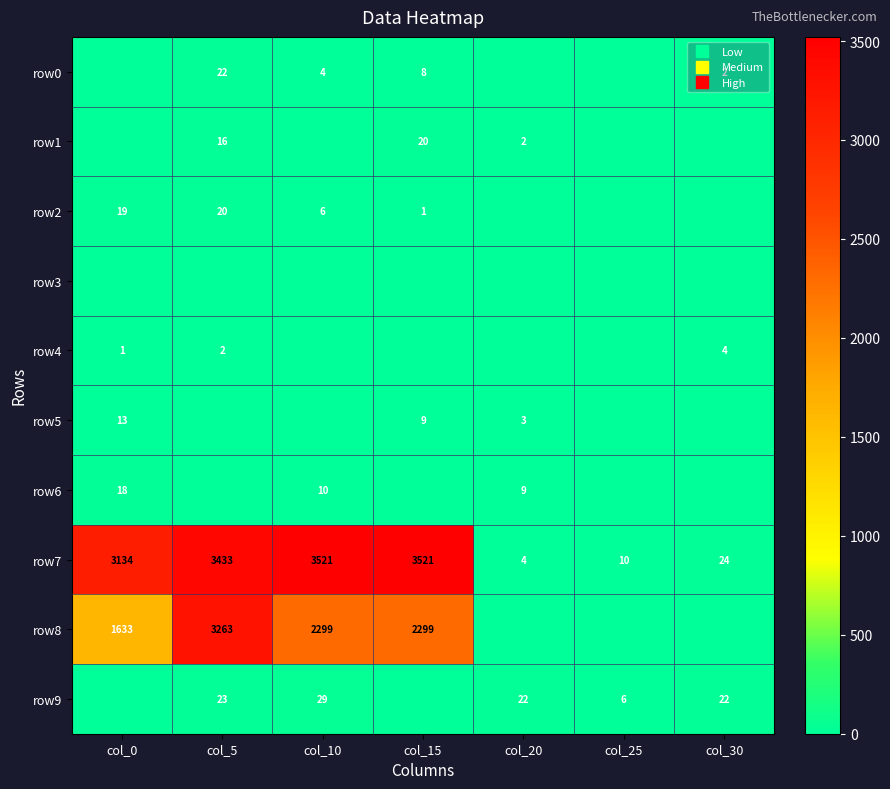

At how many categories does at least one series exceed 1078?

4